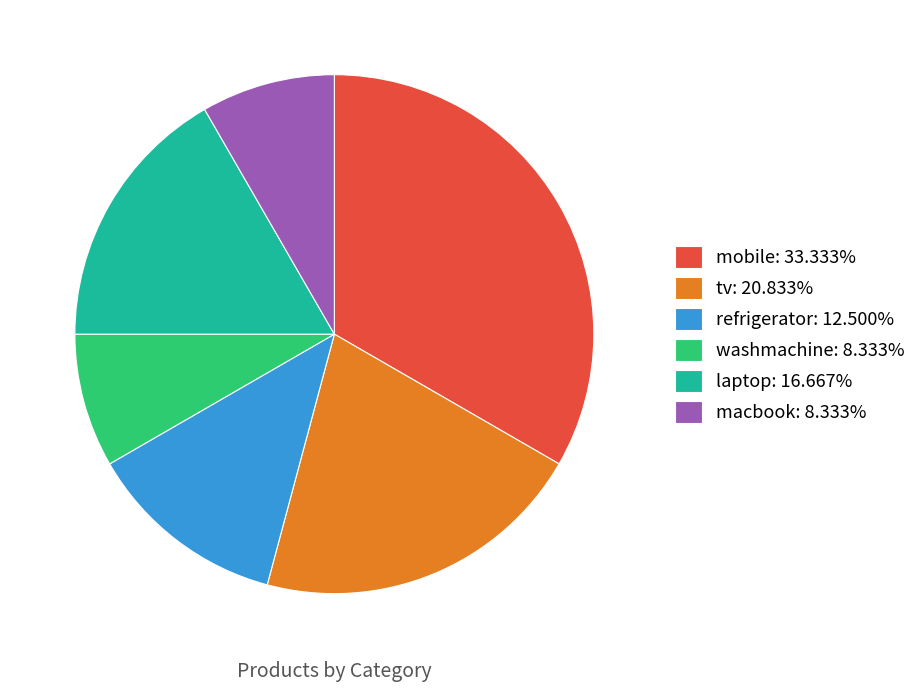

Do macbook: 8.333% and mobile: 33.333% together represent more than half of the pie?

No